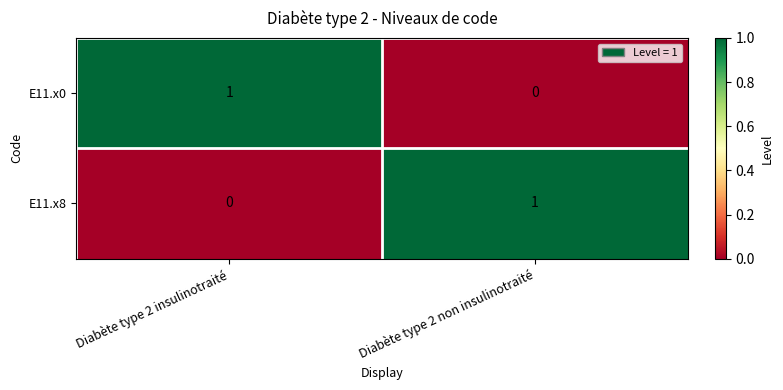

Reading right to left, what are all the values shown in this chart?

E11.x0: 0	1
E11.x8: 1	0